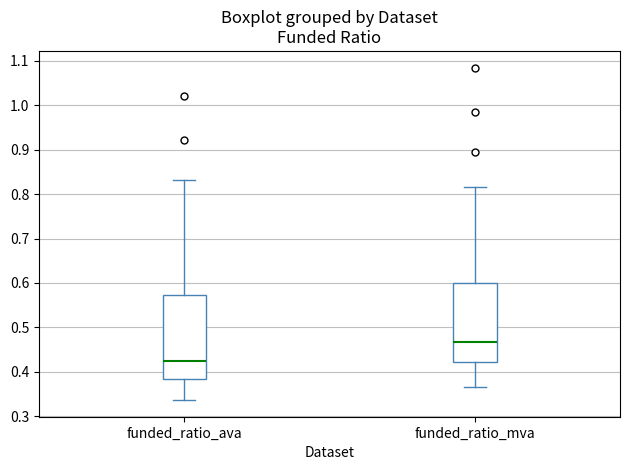

Where is the upper edge of the box for funded_ratio_ava on the y-axis? The values are not printed on the chart, so give them approximately, as read against the axis.

0.57